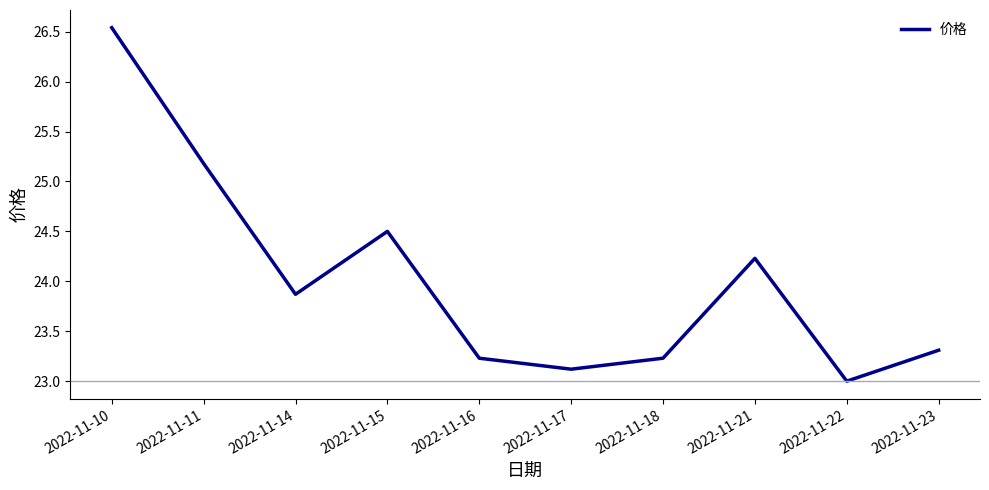

Which has a higher value, 2022-11-21 or 2022-11-17?

2022-11-21